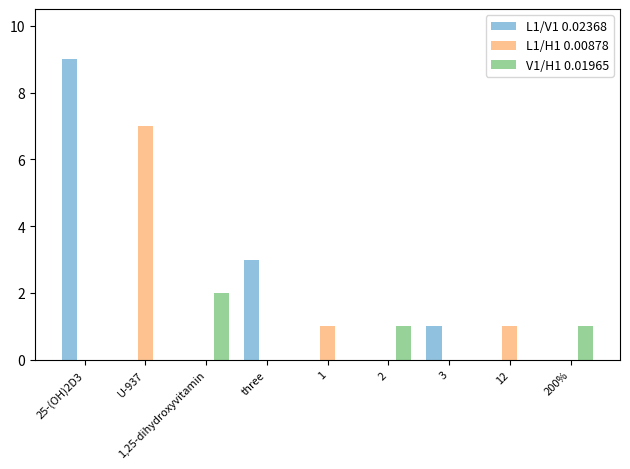

Which series has the largest total across all categories?

L1/V1 0.02368